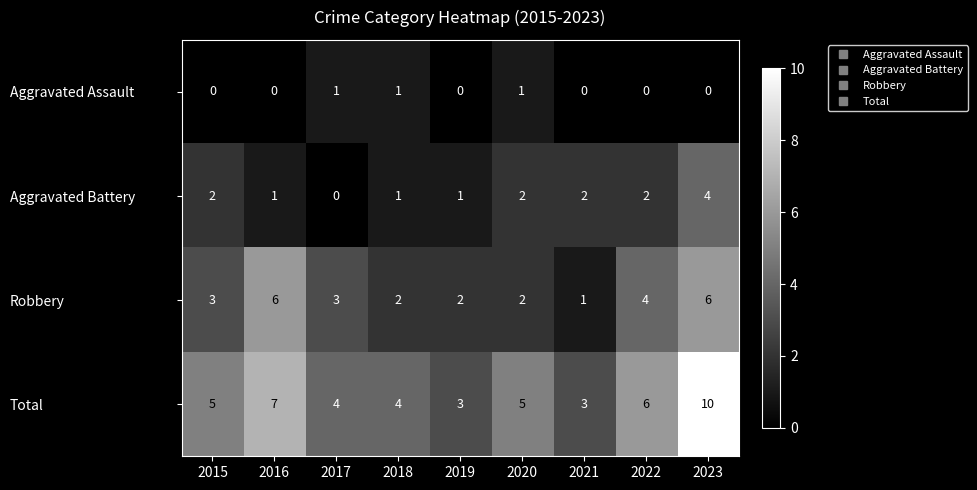

At which category is the sum across all series the highest?

2023